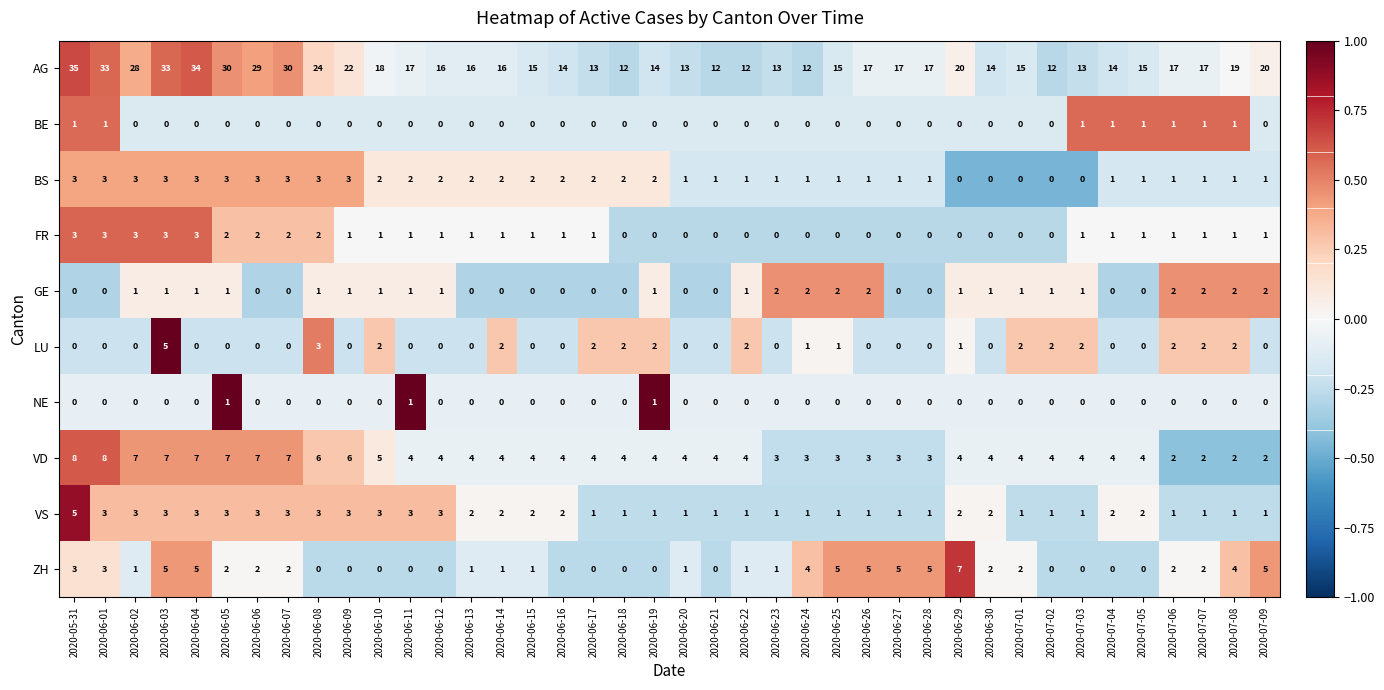

What is the difference between the maximum and second lowest values in the VD series?

6